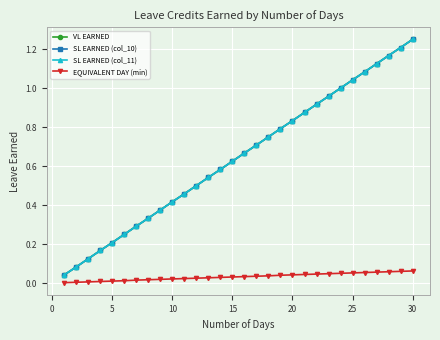

Does the chart have visible grid lines?

Yes